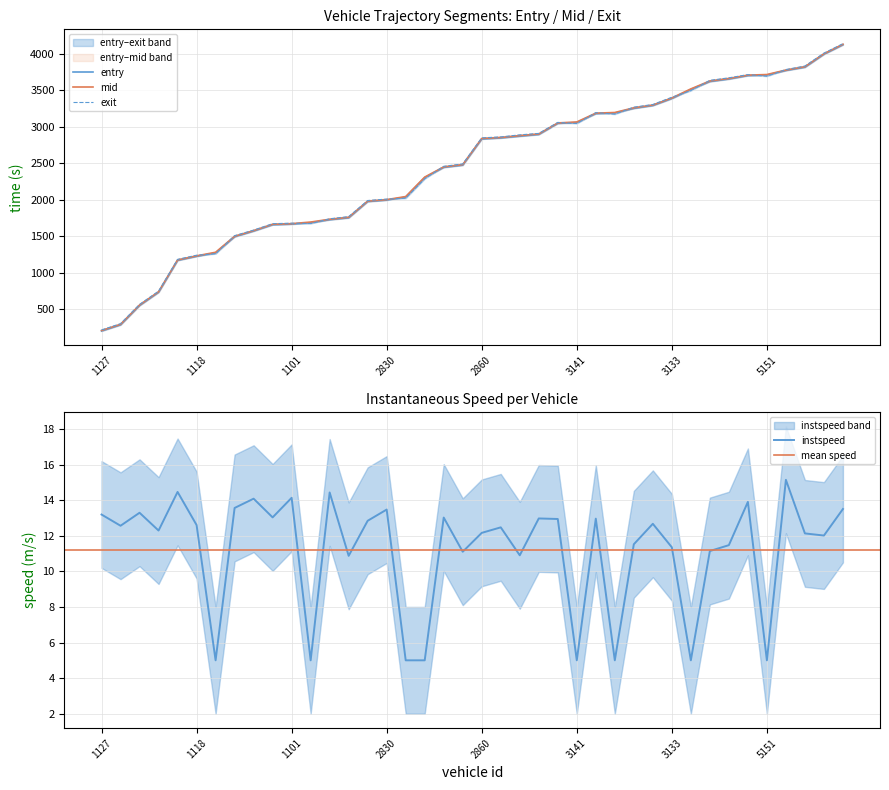

What is the difference between the maximum and minimum values in the exit series?

3922.0